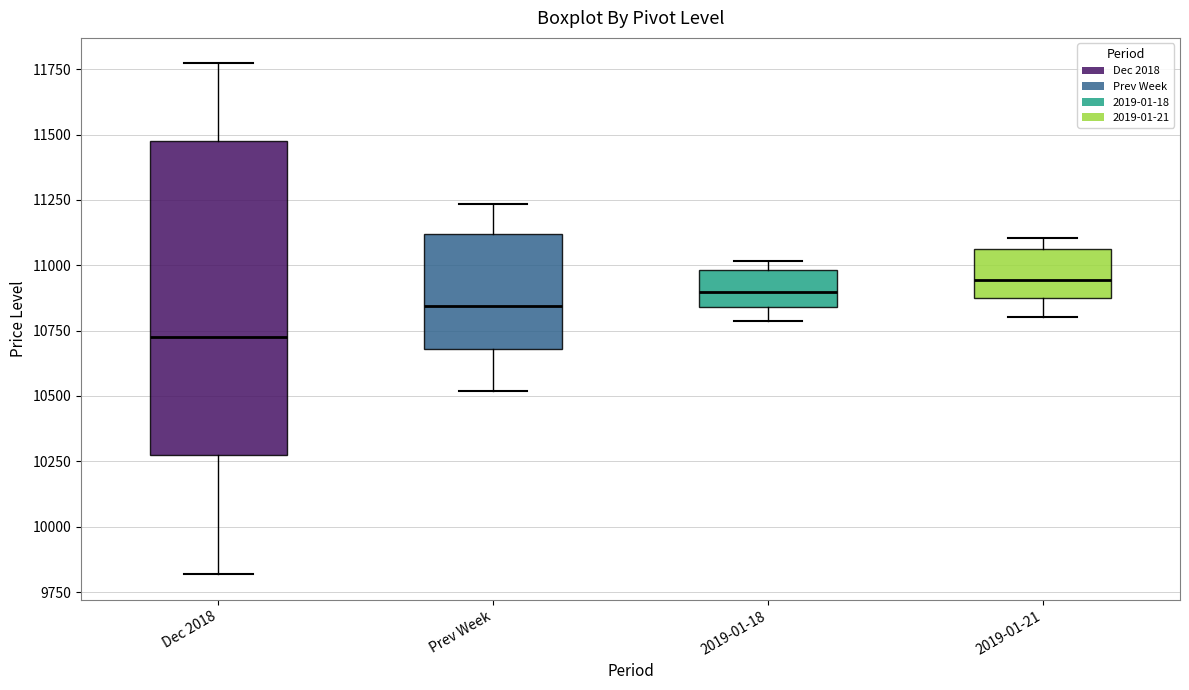

Reading left to right, transcribe this box plot: for each box, give where its median line is, the range the box spans, and where its two whiskers end, as read against the y-axis. The values are not printed on the chart, so give them approximately, as read against the axis.

Dec 2018: median 10750, box 10250 to 11500, whiskers 9800 to 11750
Prev Week: median 10850, box 10700 to 11100, whiskers 10500 to 11250
2019-01-18: median 10900, box 10850 to 11000, whiskers 10800 to 11000 (just above the box's upper edge)
2019-01-21: median 10950, box 10850 to 11050, whiskers 10800 to 11100